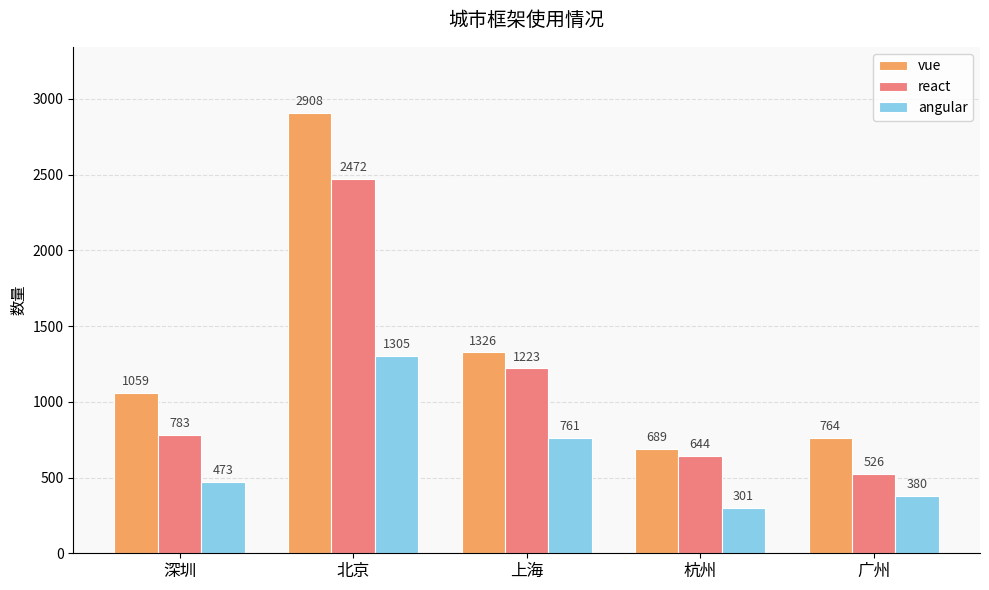

Reading left to right, list all the values displayed in this chart.

vue: 1059	2908	1326	689	764
react: 783	2472	1223	644	526
angular: 473	1305	761	301	380